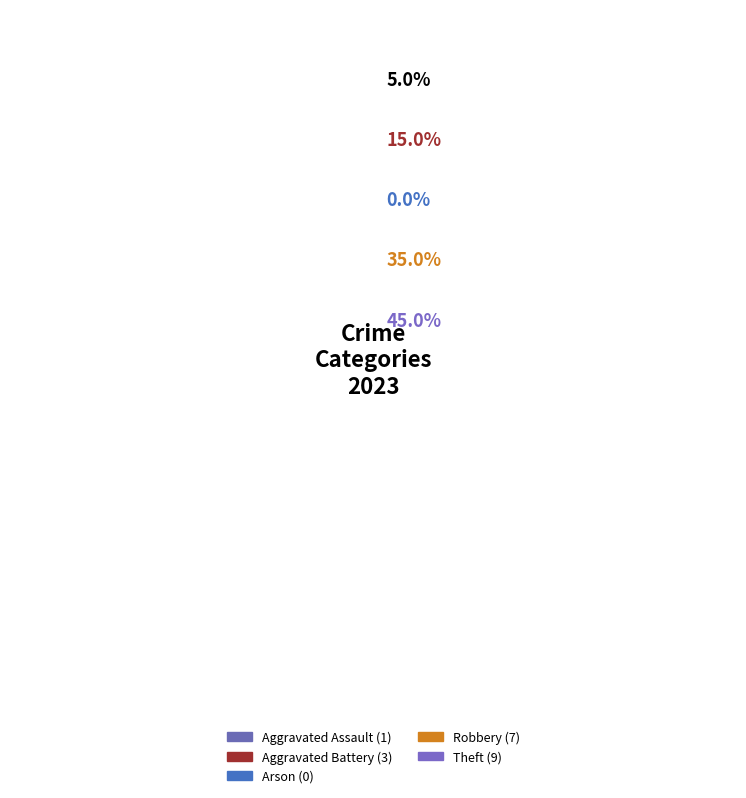

Rank the categories by value from lowest to highest.

Arson, Aggravated Assault, Aggravated Battery, Robbery, Theft